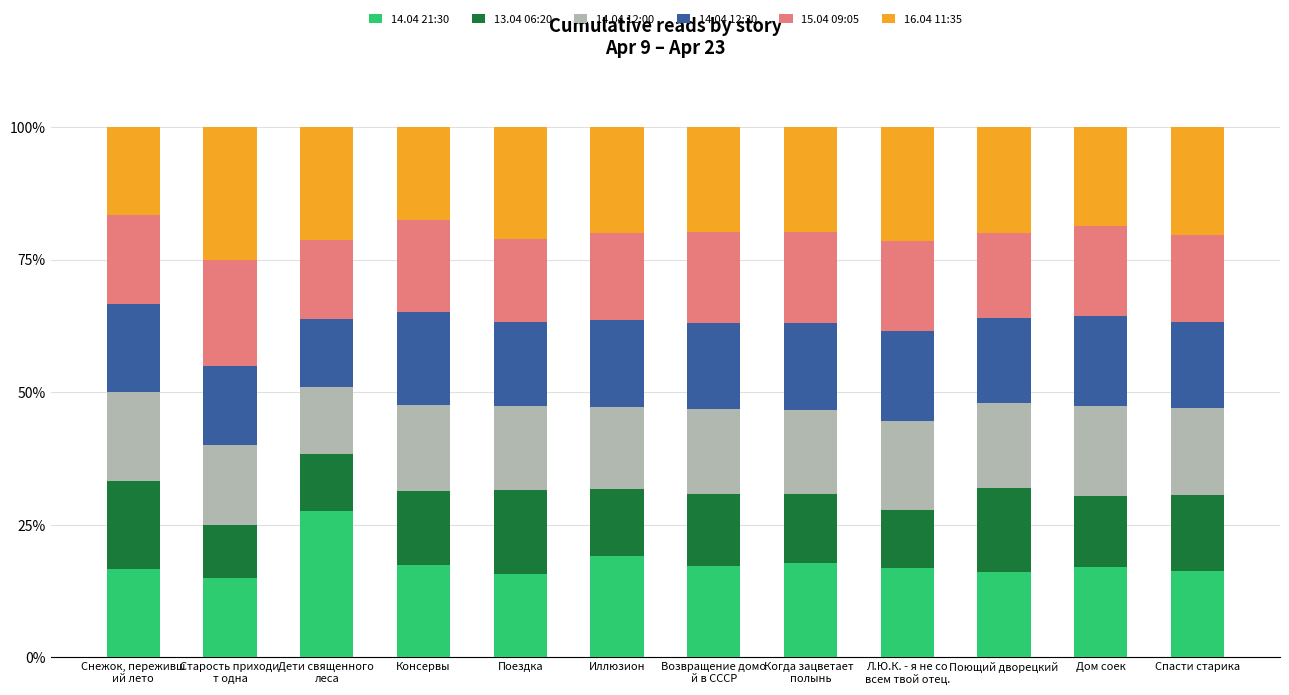

The value of 14.04 21:30 at Иллюзион is 19.1. True or false?

True